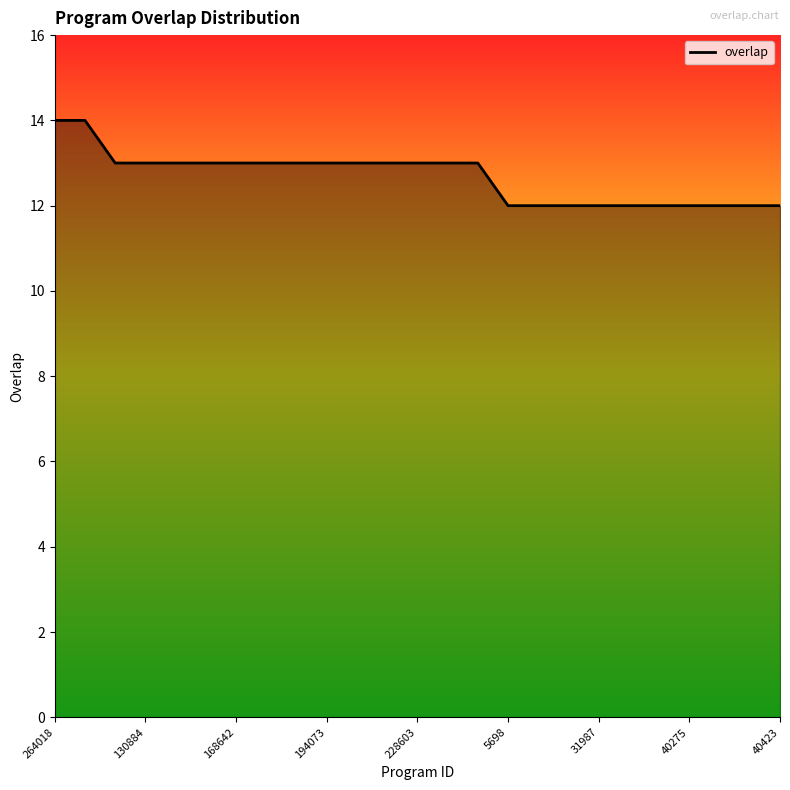

What is the maximum value shown in the chart?

14